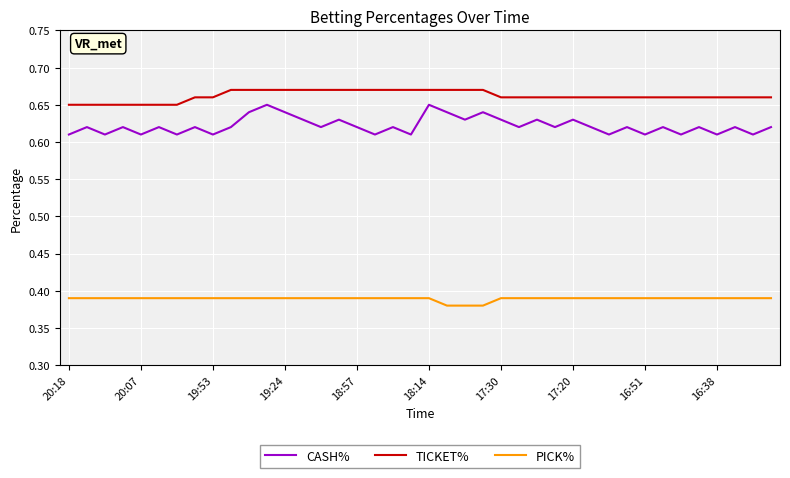

True or false: PICK% and TICKET% cross at least once.

False